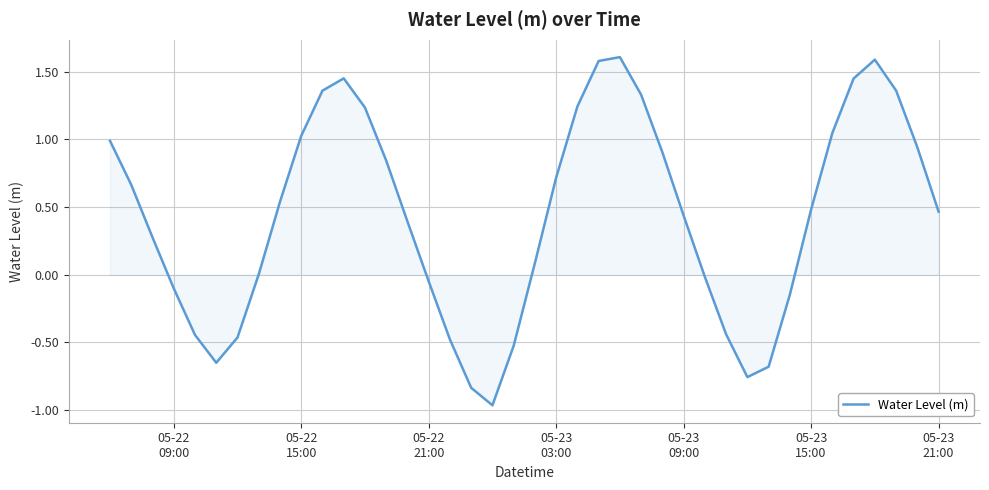

How many lines are shown in the chart?

1